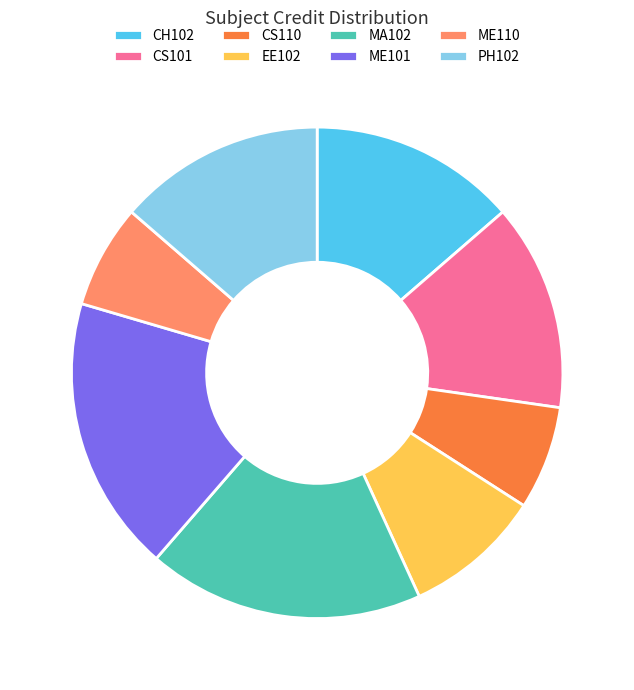

Combined, do CS101 and MA102 account for over 50%?

No